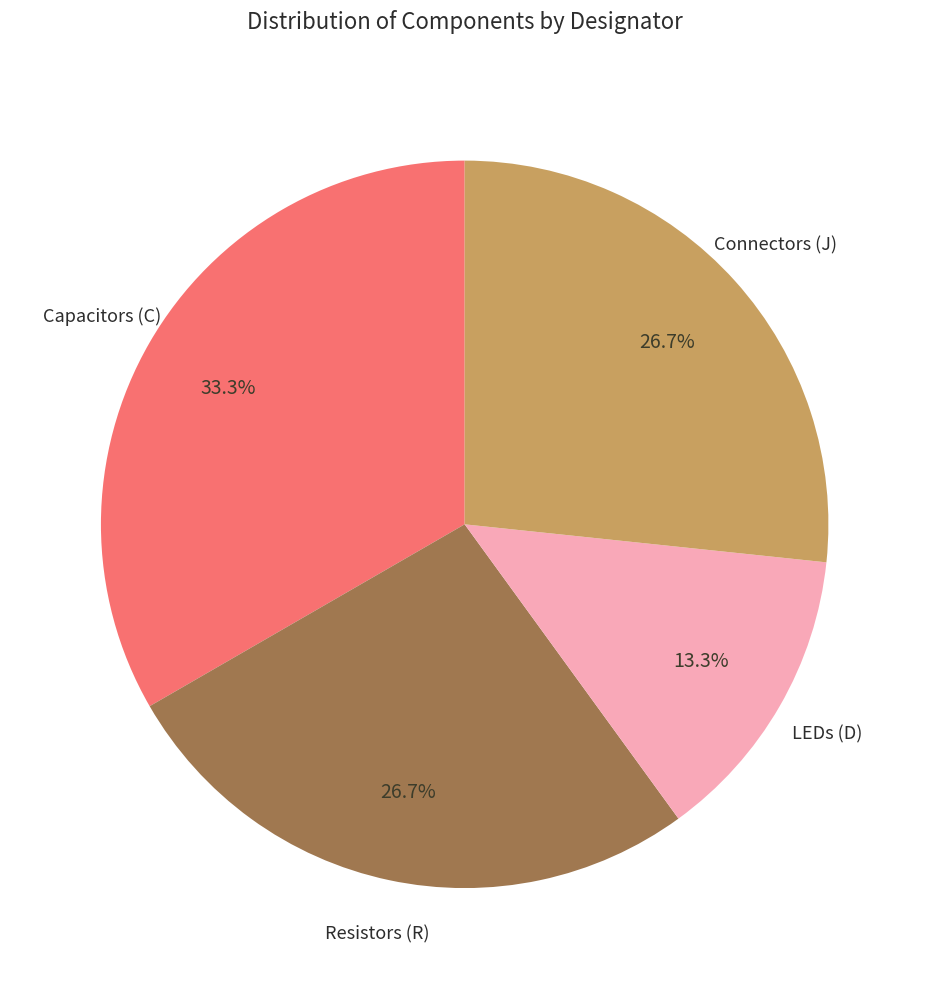

Is there any slice that represents more than half of the pie?

No